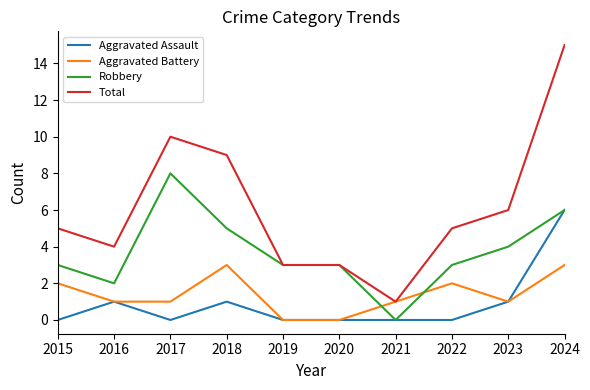

At 2015, list the series in order from smallest to largest.

Aggravated Assault, Aggravated Battery, Robbery, Total